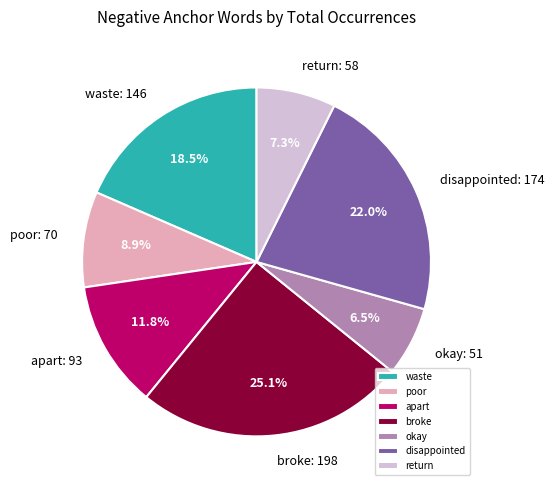

To the nearest percent, what portion does return represent?

7%